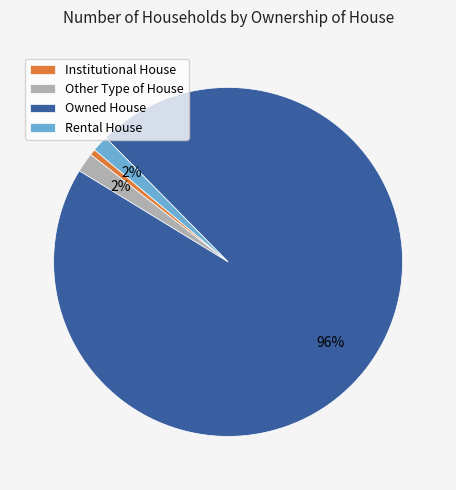

Is Other Type of House the majority of the pie?

No